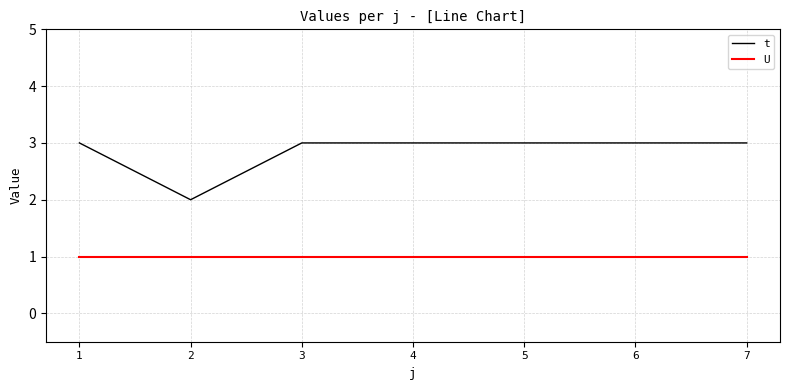

Rank the series at 6 from highest to lowest value.

t, U